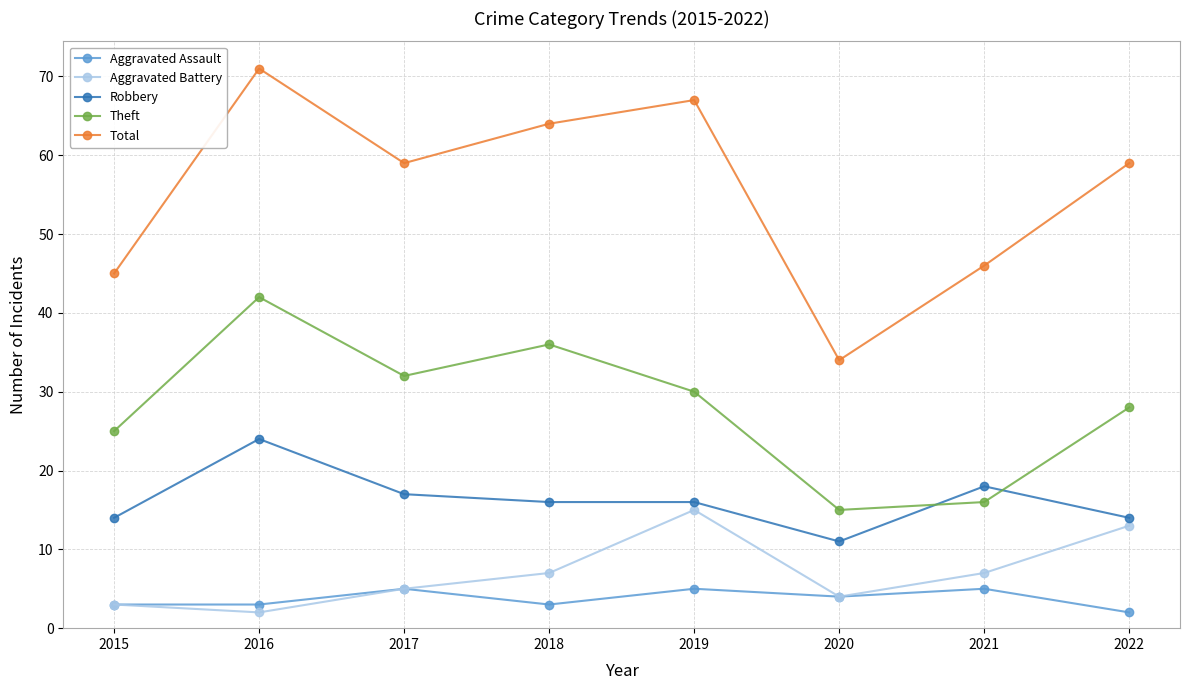

What value does the Theft series have at 2015?

25